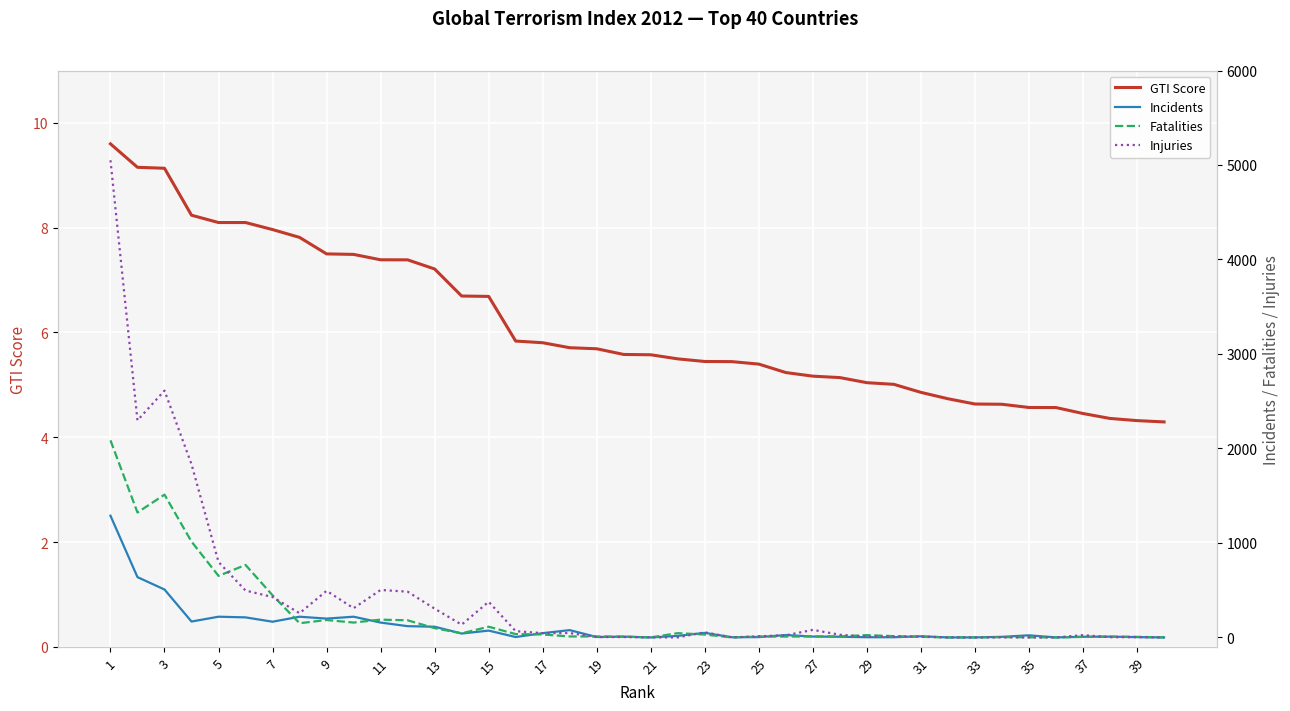

What are all the series names shown in the legend?

GTI Score, Incidents, Fatalities, Injuries